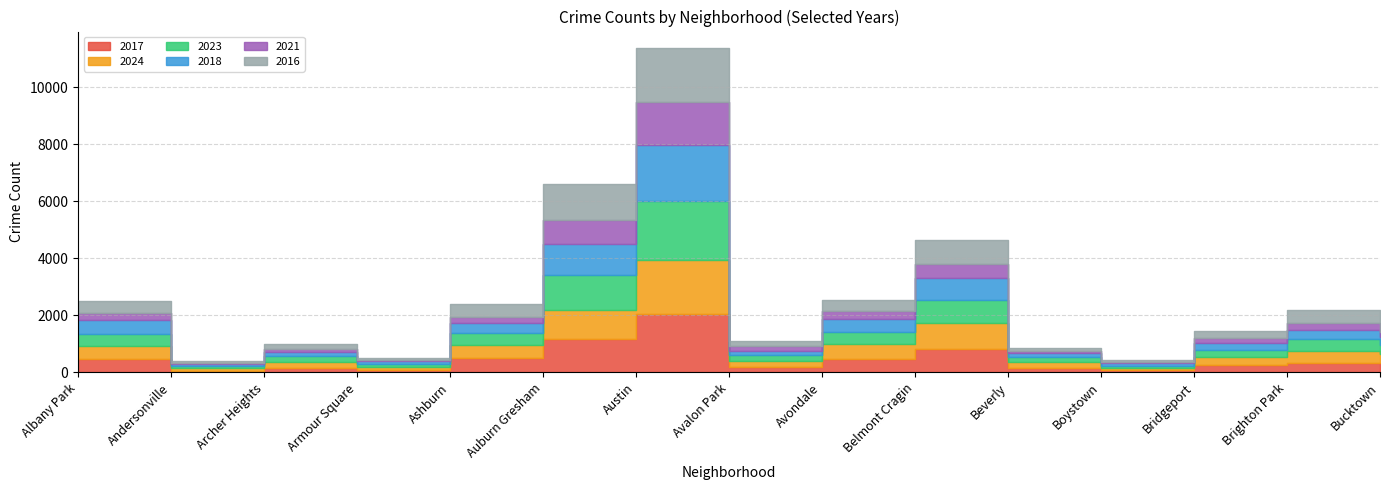

Is it true that 2018 equals 804 at Albany Park?

False